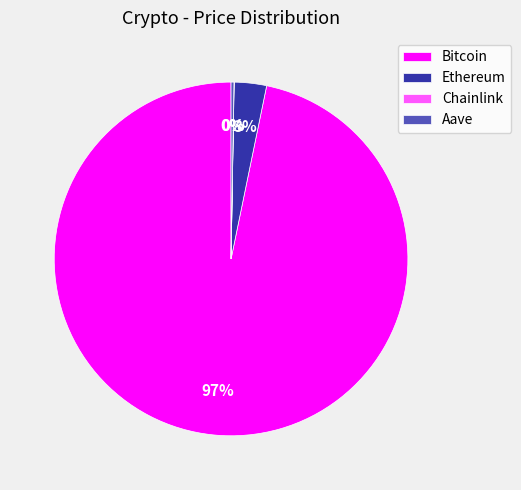

Which category has the biggest portion of the pie?

Bitcoin